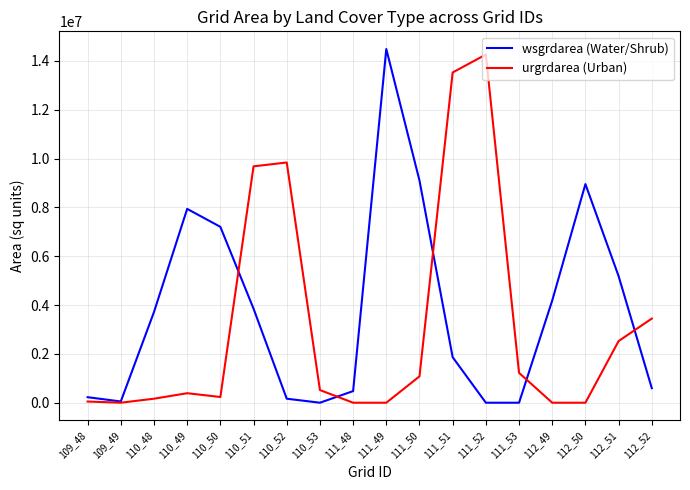

After their last crossing, which series has the higher values: urgrdarea (Urban) or wsgrdarea (Water/Shrub)?

urgrdarea (Urban)